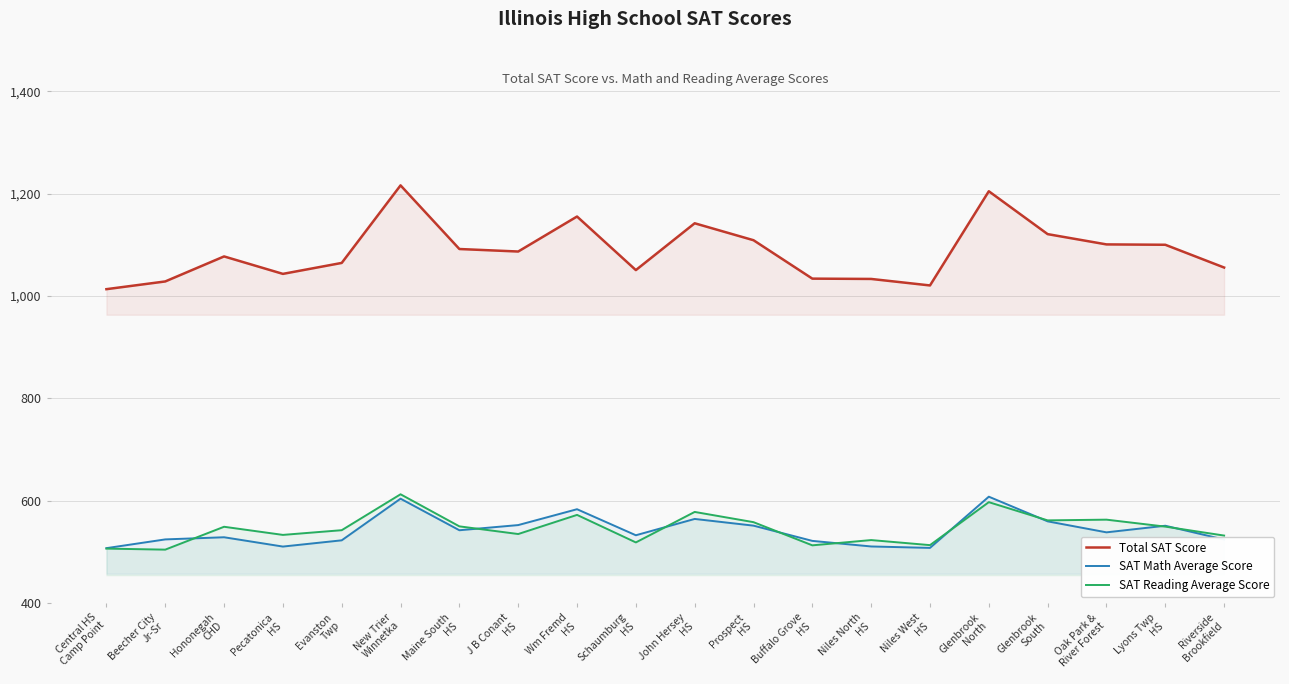

What is the label of the 8th point from the right?

Buffalo Grove
HS